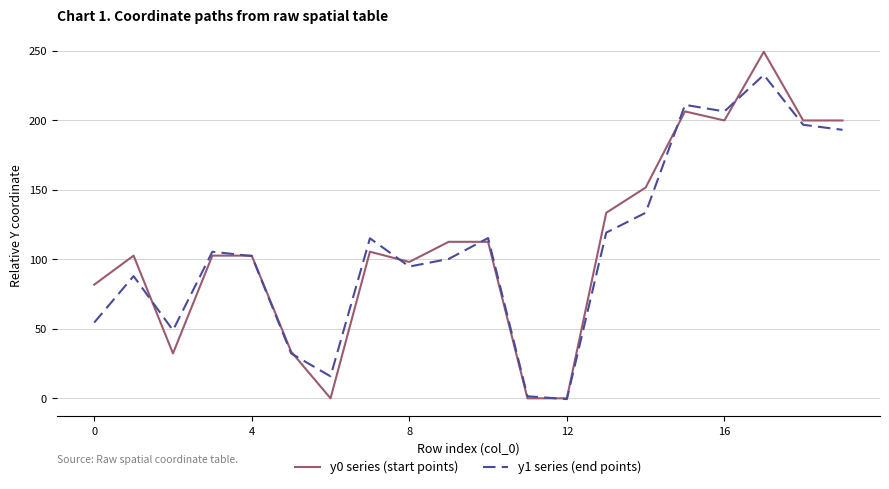

What is the difference between the maximum and minimum values in the y0 series (start points) series?

249.4